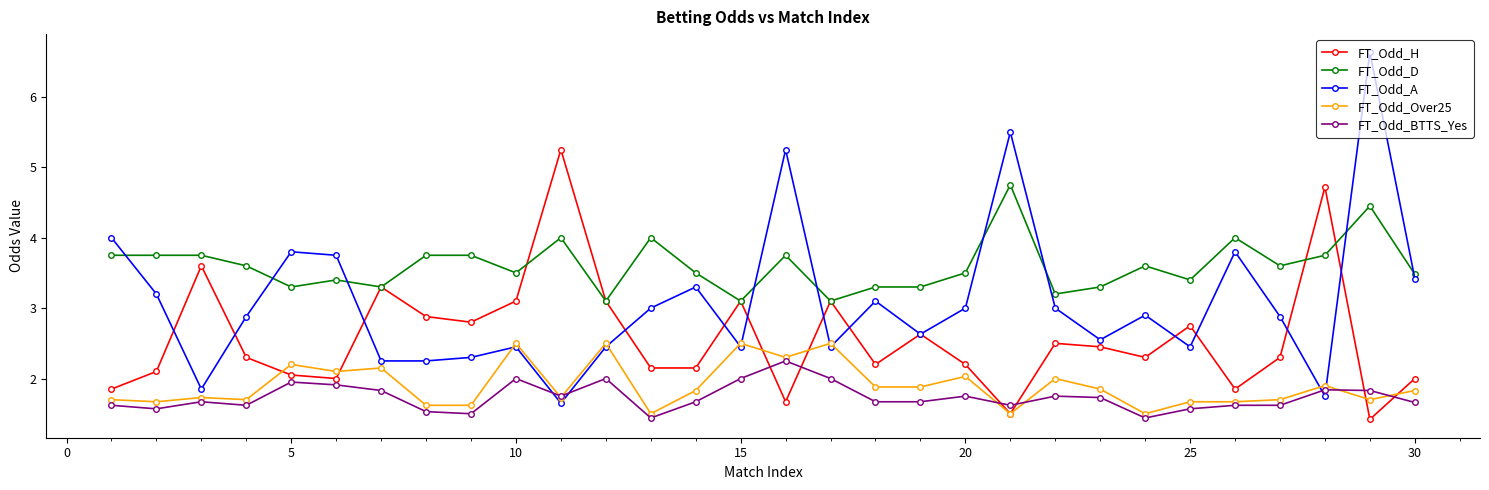

How many lines are shown in the chart?

5